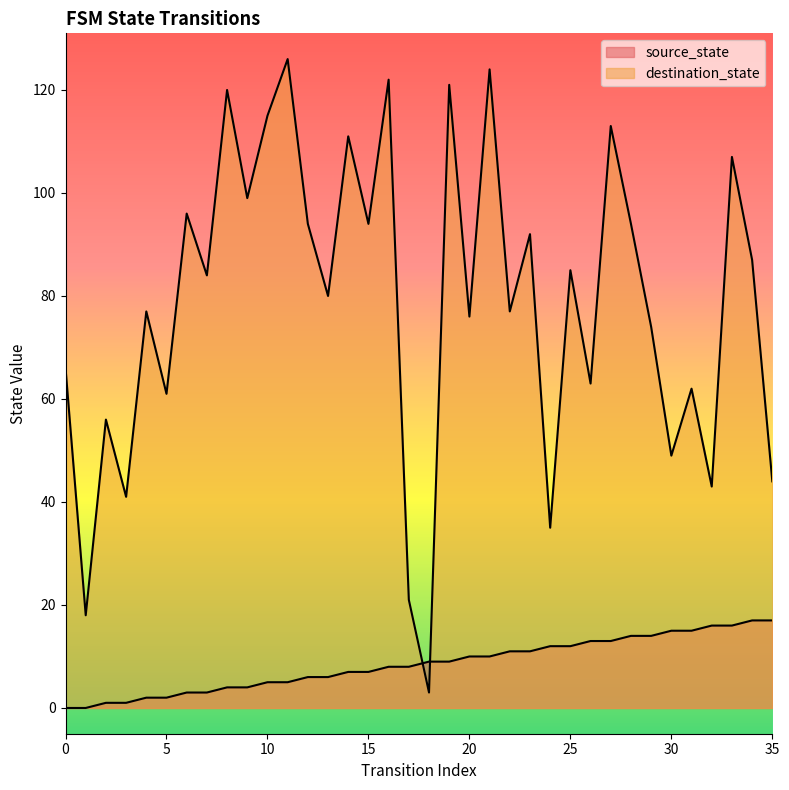

The value of source_state at 30 is 15. True or false?

True